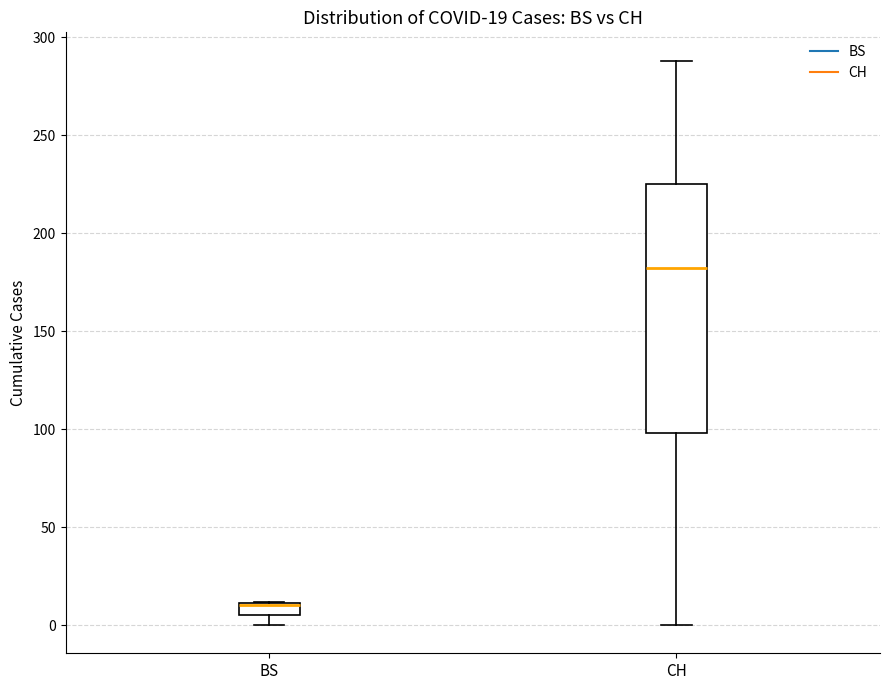

Comparing the boxes themselves (not the whiskers), which one is the tallest?

CH